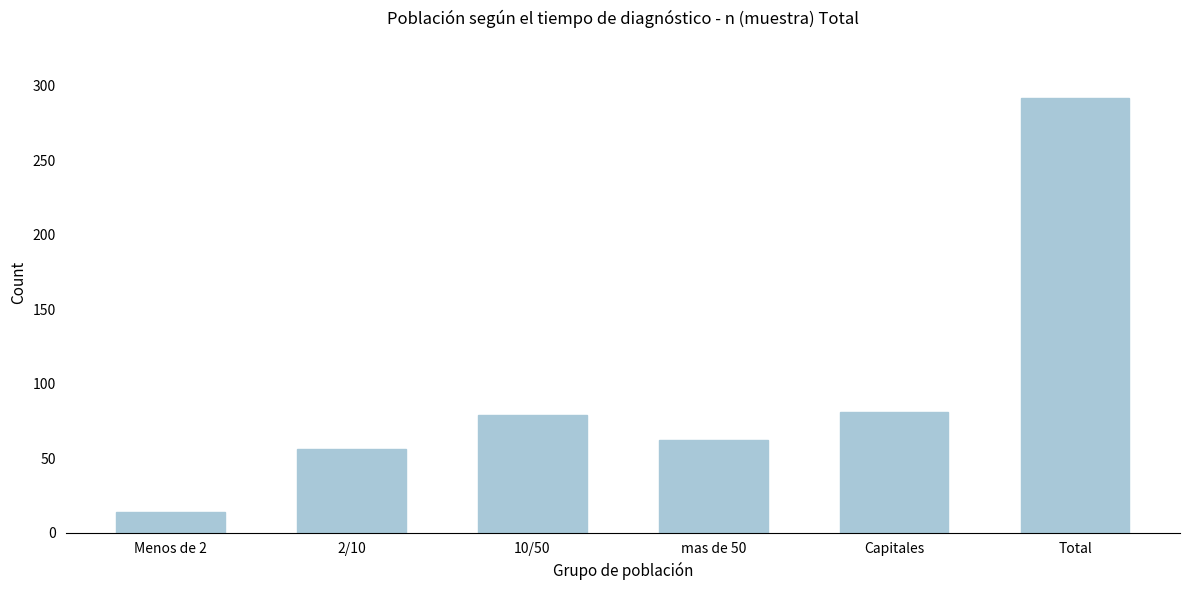

Reading right to left, transcribe all the data shown in this chart.

292	81	62	79	56	14